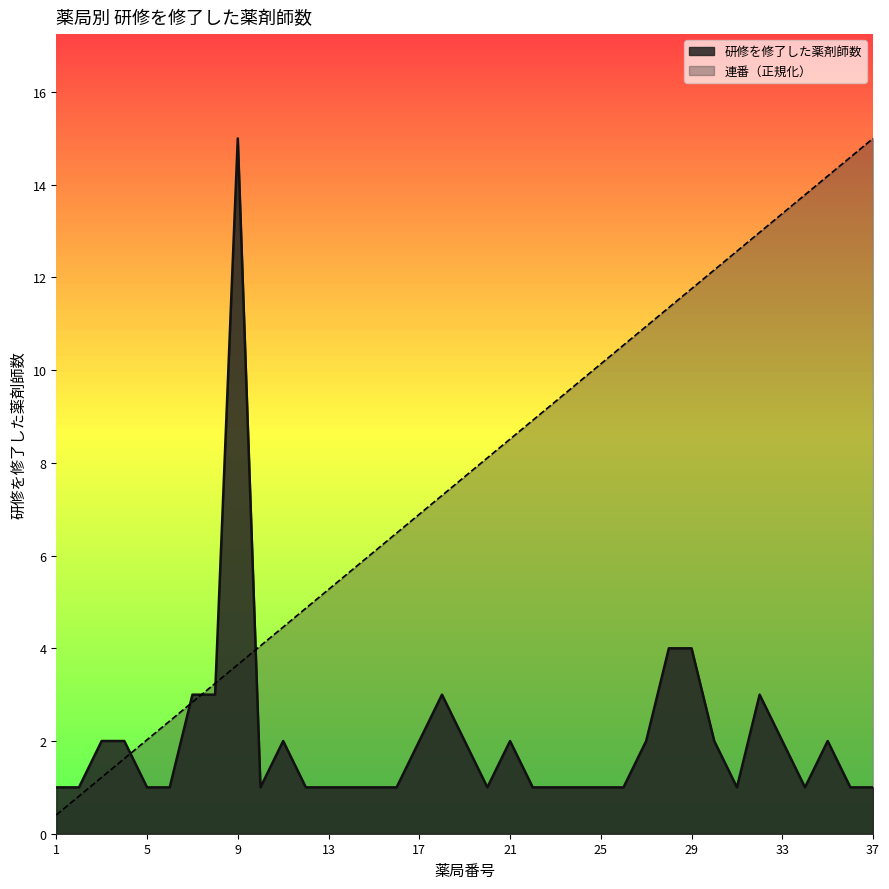

True or false: 研修を修了した薬剤師数 and 連番 cross at least once.

True